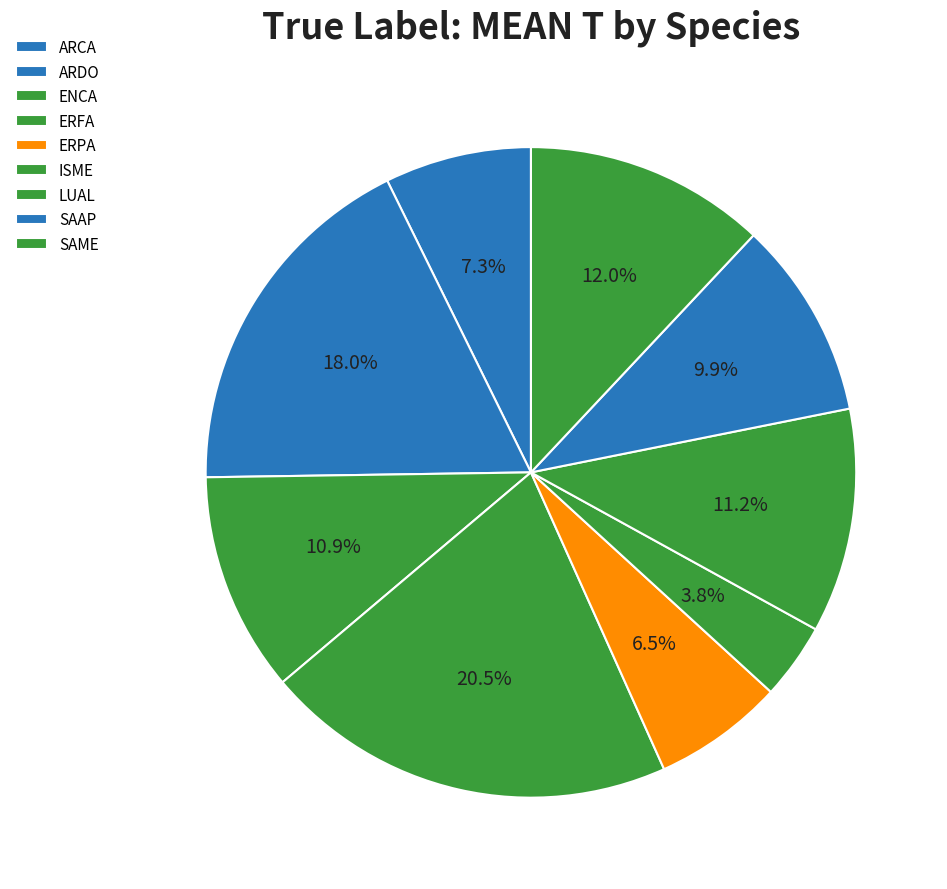

How many segments does this pie chart have?

9